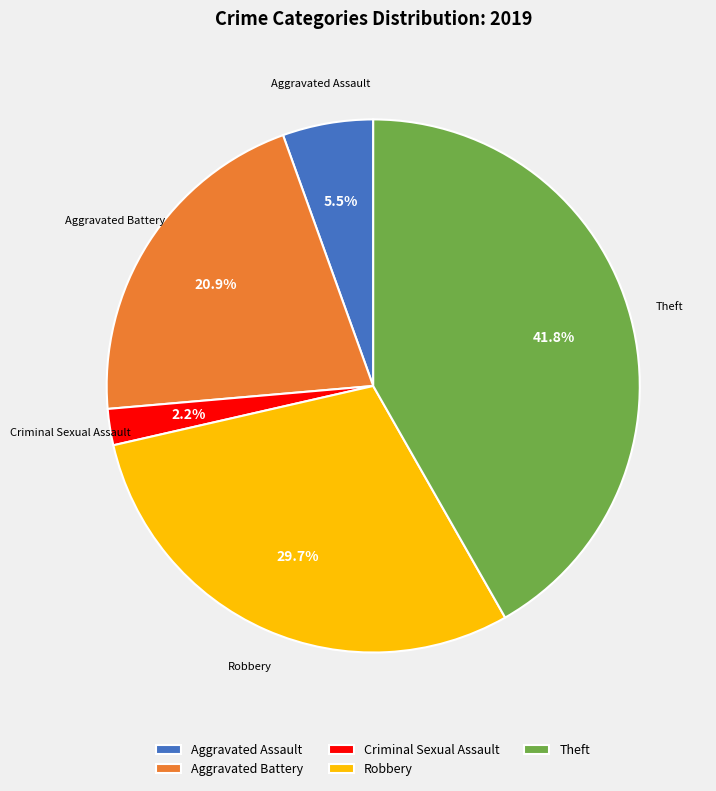

To the nearest percent, what portion does Robbery represent?

30%